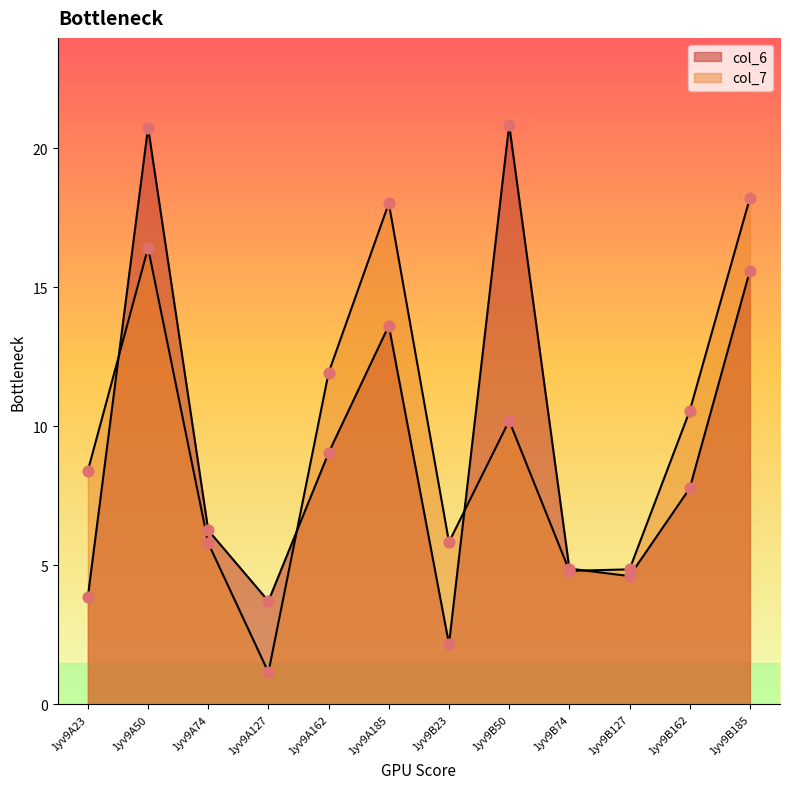

What is the total value across all series at 1yv9A50?

37.2